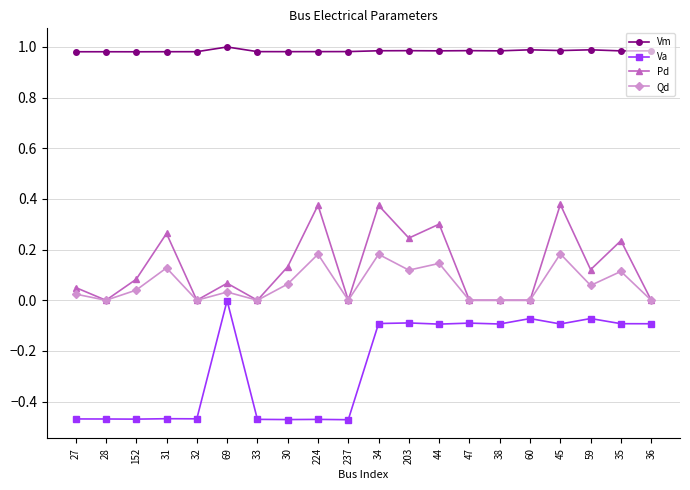

Is it true that Vm equals 1.3 at 44?

False